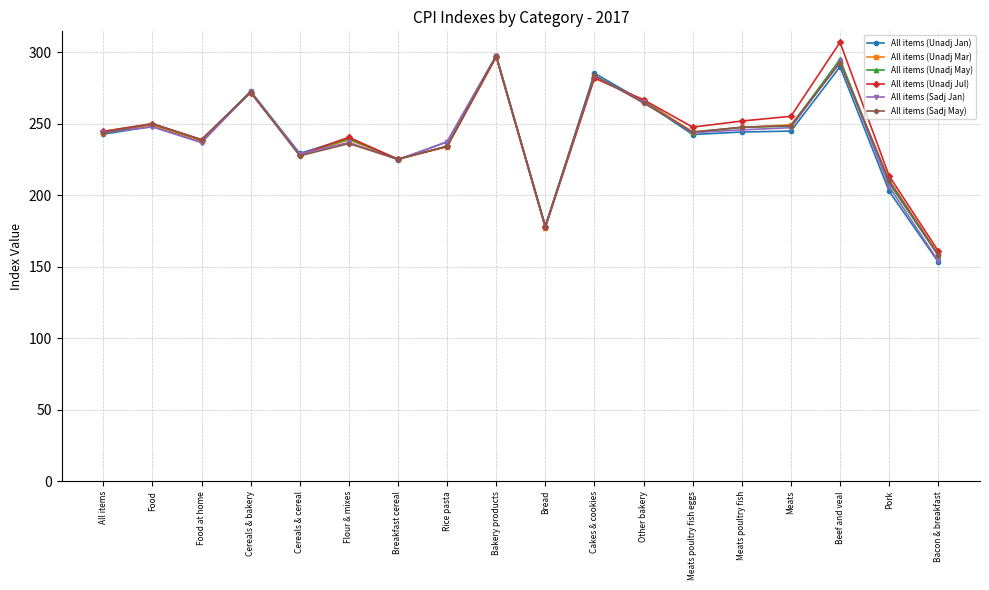

Count the number of categories in the chart.

18